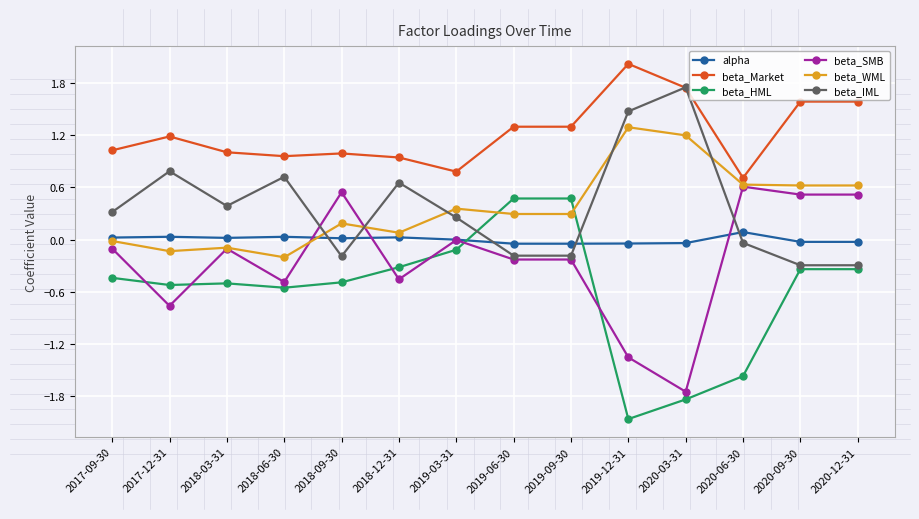

What is the value of the beta_HML point at the 10th from the left?

-2.1